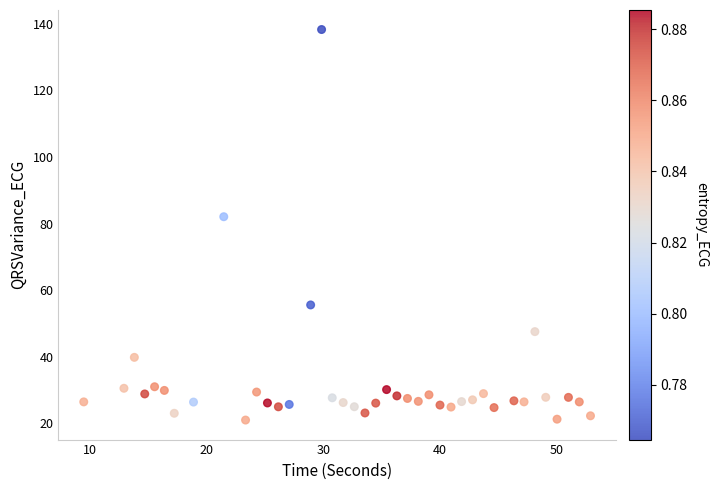

What is the range of X values (max minus min)?

43.4